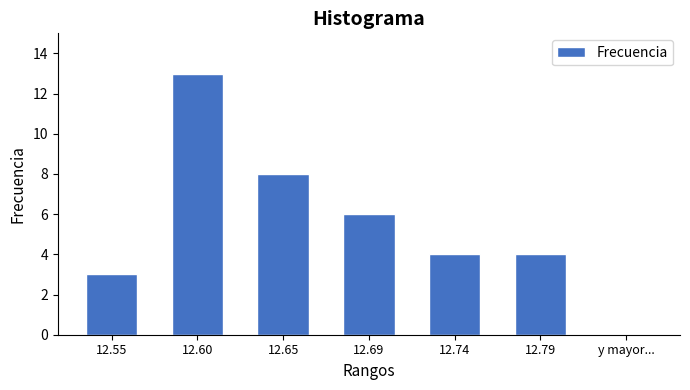

Reading left to right, list all the values displayed in this chart.

12.55=3	12.60=13	12.65=8	12.69=6	12.74=4	12.79=4	y mayor...=0